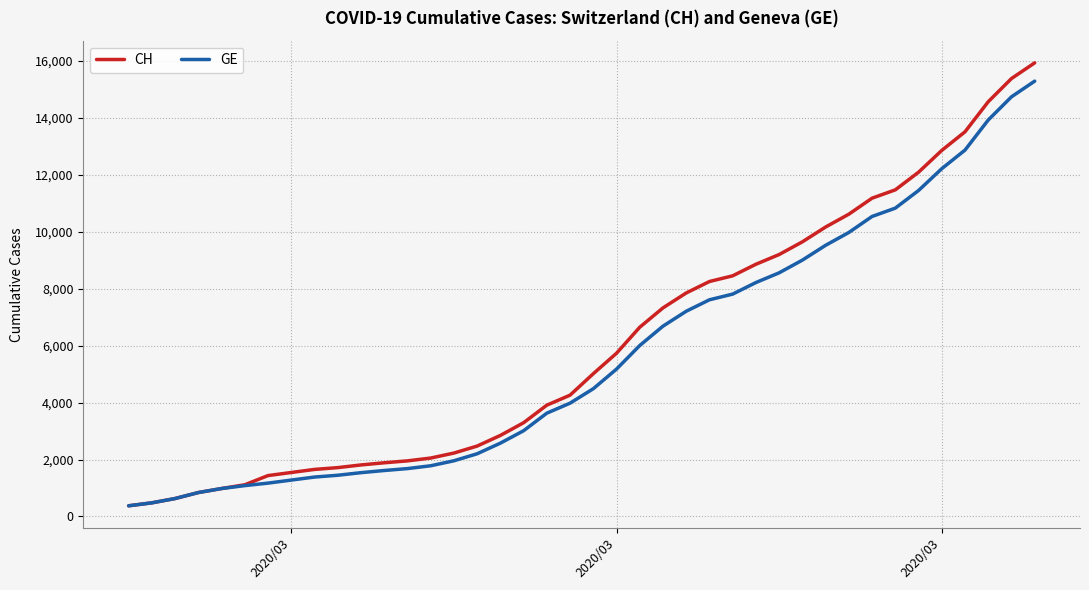

How many lines are shown in the chart?

2